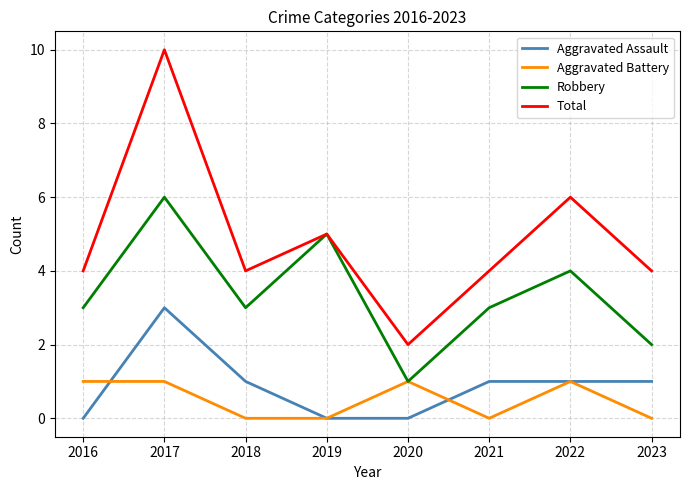

What is the difference between the highest and lowest values at 2023?

4